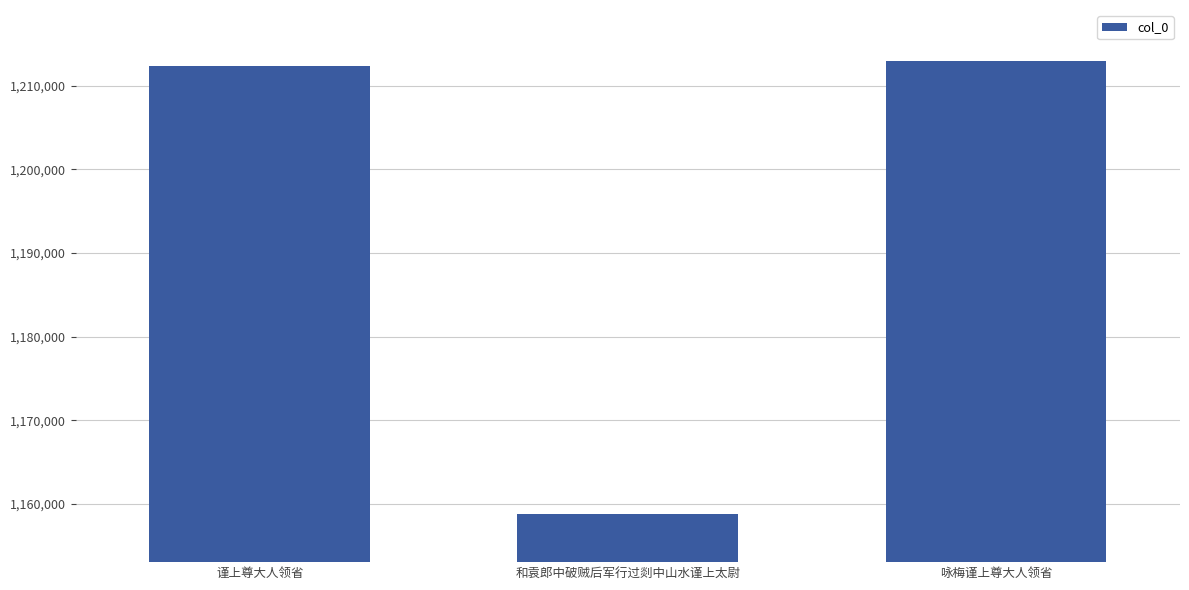

How many bars are there in total?

3